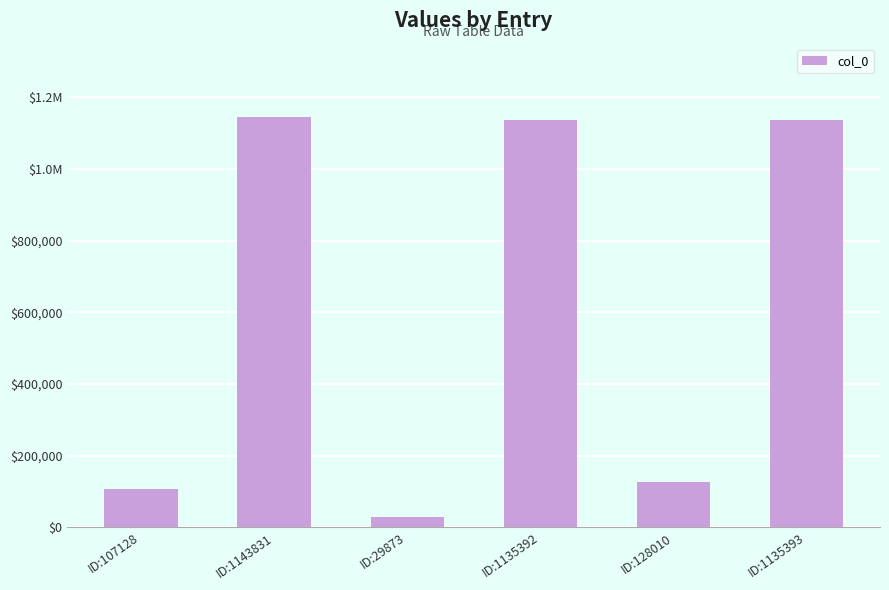

Does the chart contain any negative values?

No